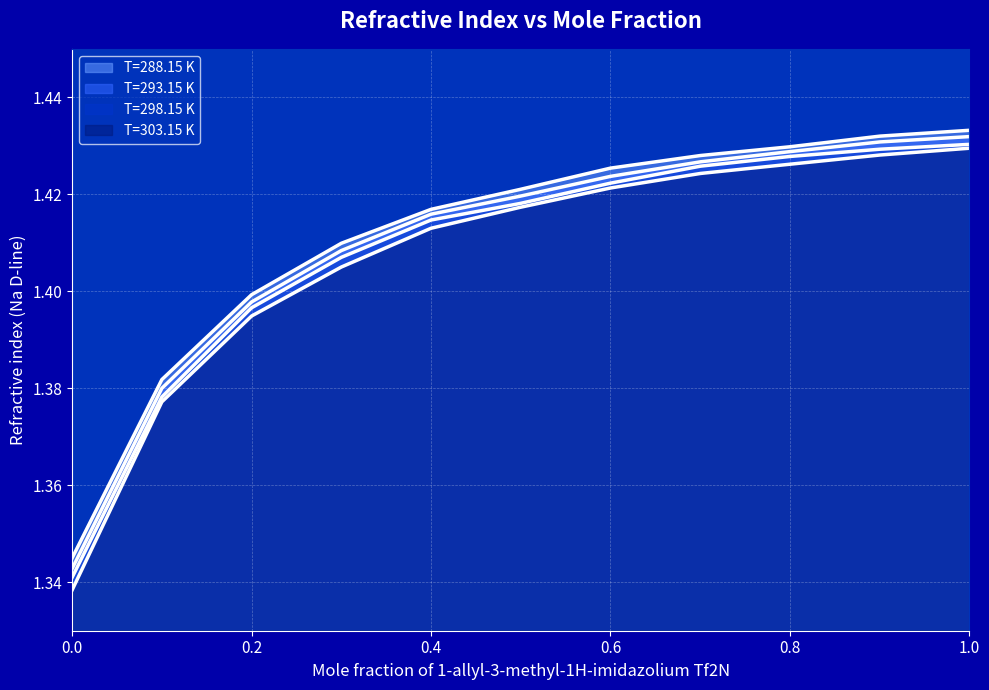

Count the T=298.15 K values in the range 1 to 2.

11